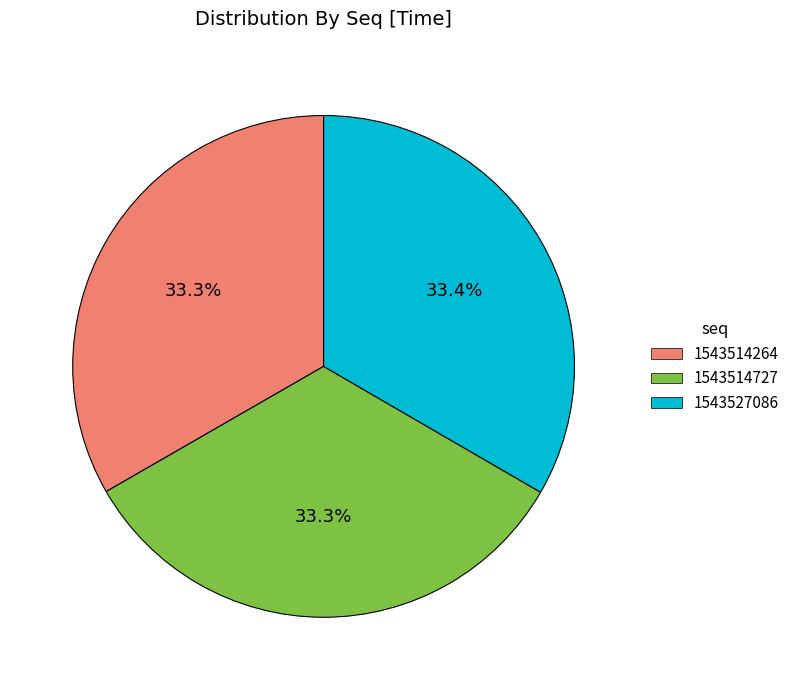

What is the ratio of the value at 1543514727 to the value at 1543514264?

1.0